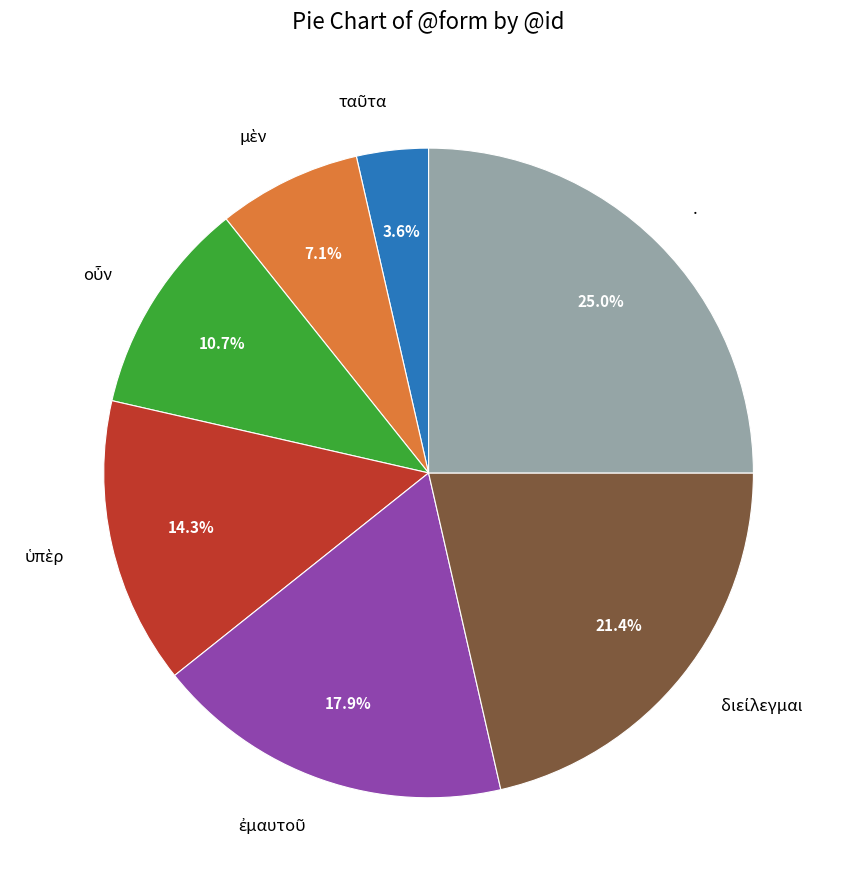

Which category has the biggest portion of the pie?

.